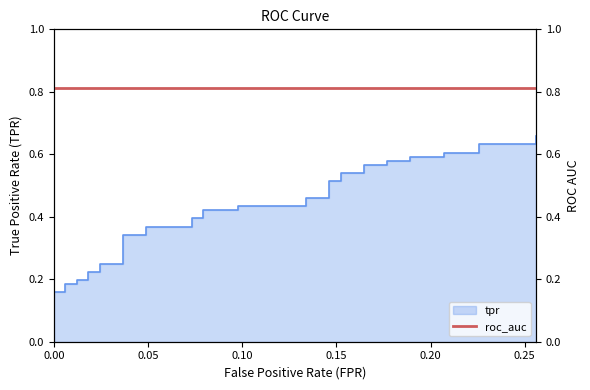

What is the sum of all values?

15.8